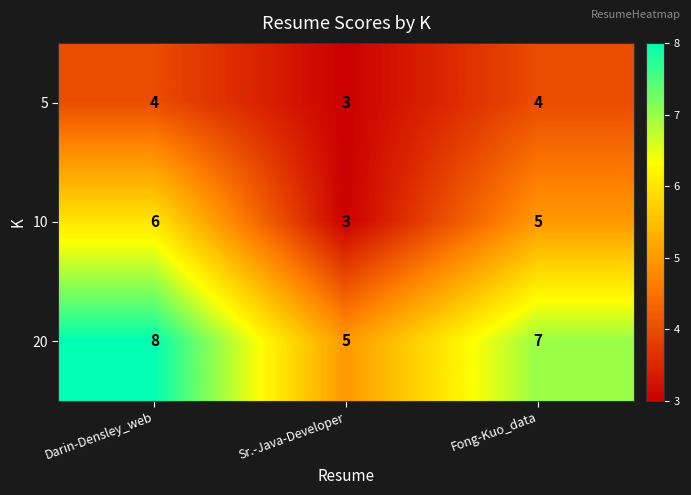

At Darin-Densley_web, list the series in order from largest to smallest.

20, 10, 5